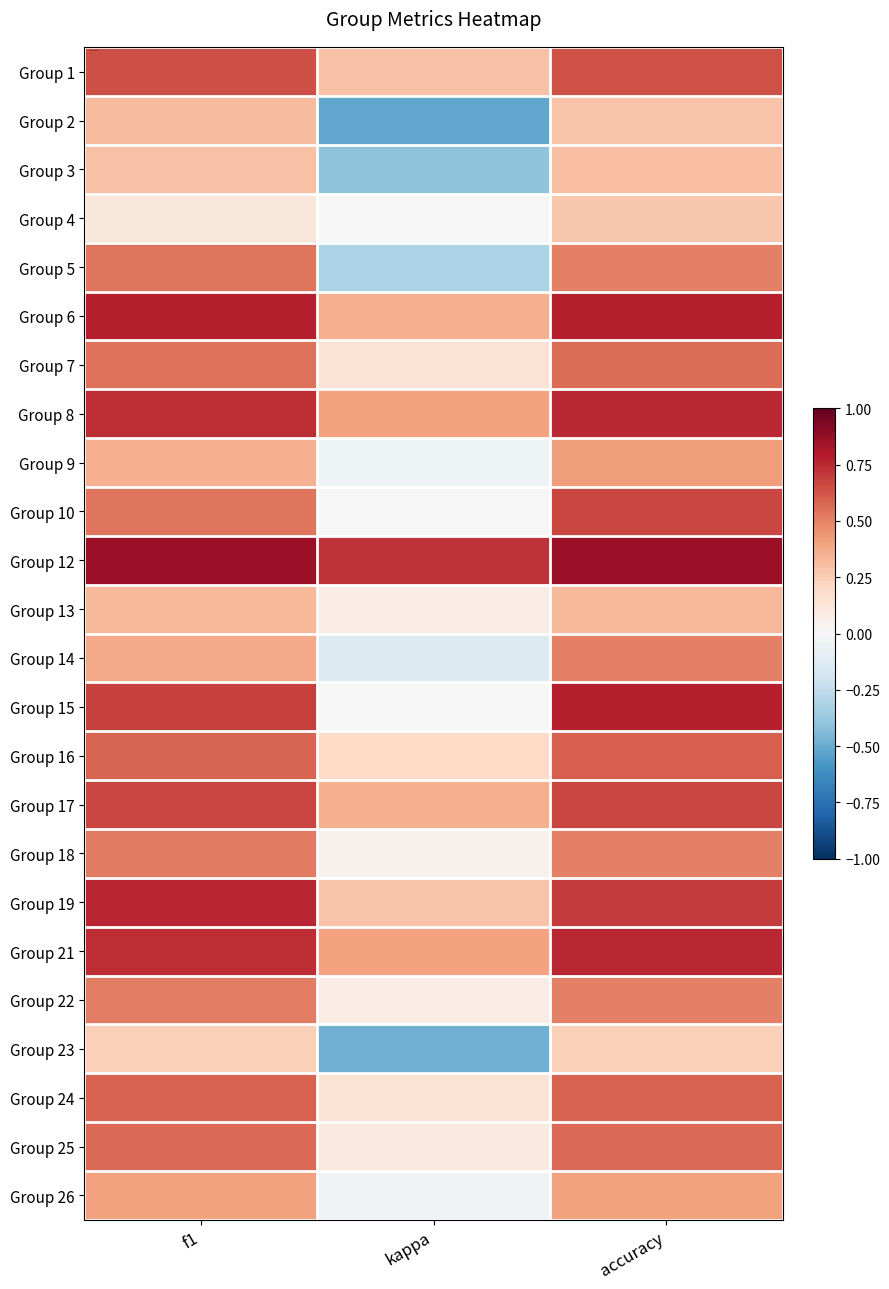

Reading right to left, what are all the values shown in this chart?

Group 1: accuracy=0.6	kappa=0.3	f1=0.6
Group 2: accuracy=0.3	kappa=-0.5	f1=0.3
Group 3: accuracy=0.3	kappa=-0.4	f1=0.3
Group 4: accuracy=0.3	kappa=0.0	f1=0.1
Group 5: accuracy=0.5	kappa=-0.3	f1=0.5
Group 6: accuracy=0.8	kappa=0.4	f1=0.8
Group 7: accuracy=0.6	kappa=0.1	f1=0.5
Group 8: accuracy=0.8	kappa=0.4	f1=0.7
Group 9: accuracy=0.4	kappa=-0.1	f1=0.4
Group 10: accuracy=0.7	kappa=0.0	f1=0.5
Group 12: accuracy=0.9	kappa=0.7	f1=0.9
Group 13: accuracy=0.3	kappa=0.1	f1=0.3
Group 14: accuracy=0.5	kappa=-0.1	f1=0.4
Group 15: accuracy=0.8	kappa=0.0	f1=0.7
Group 16: accuracy=0.6	kappa=0.2	f1=0.6
Group 17: accuracy=0.7	kappa=0.4	f1=0.7
Group 18: accuracy=0.5	kappa=0.0	f1=0.5
Group 19: accuracy=0.7	kappa=0.3	f1=0.8
Group 21: accuracy=0.8	kappa=0.4	f1=0.7
Group 22: accuracy=0.5	kappa=0.1	f1=0.5
Group 23: accuracy=0.2	kappa=-0.5	f1=0.2
Group 24: accuracy=0.6	kappa=0.1	f1=0.6
Group 25: accuracy=0.6	kappa=0.1	f1=0.6
Group 26: accuracy=0.4	kappa=-0.0	f1=0.4